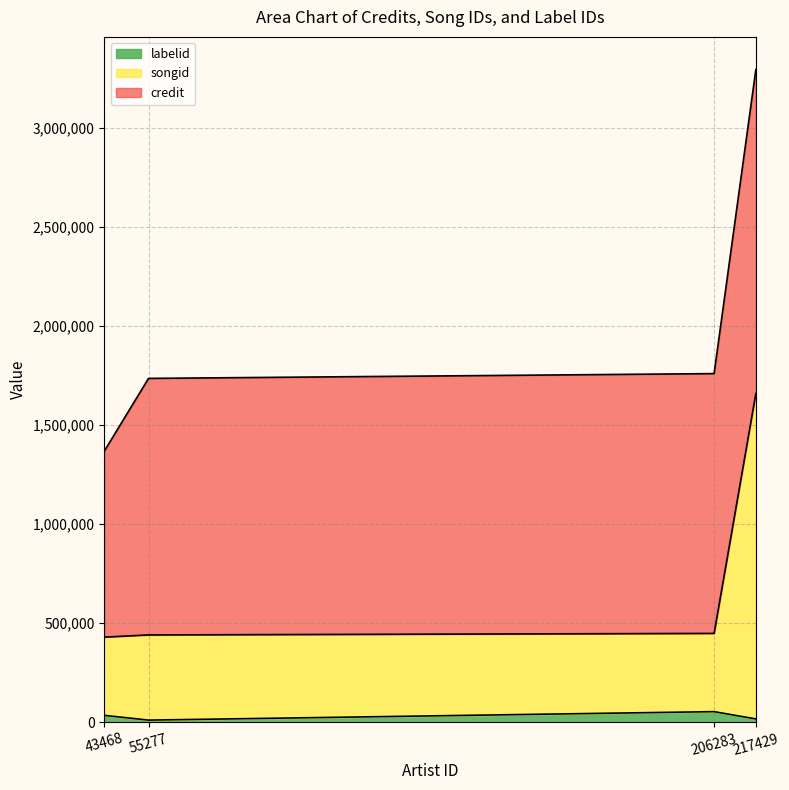

True or false: songid and labelid intersect in this chart.

False